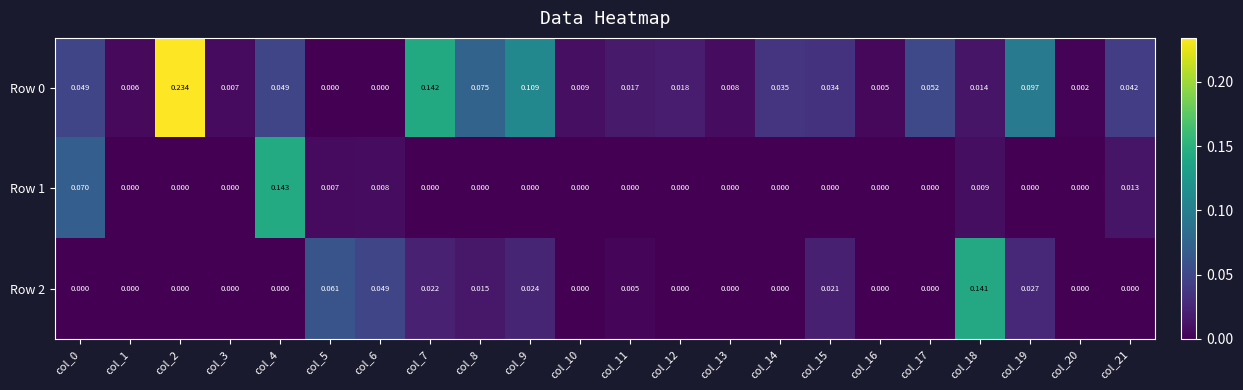

How many distinct data groups are displayed?

3